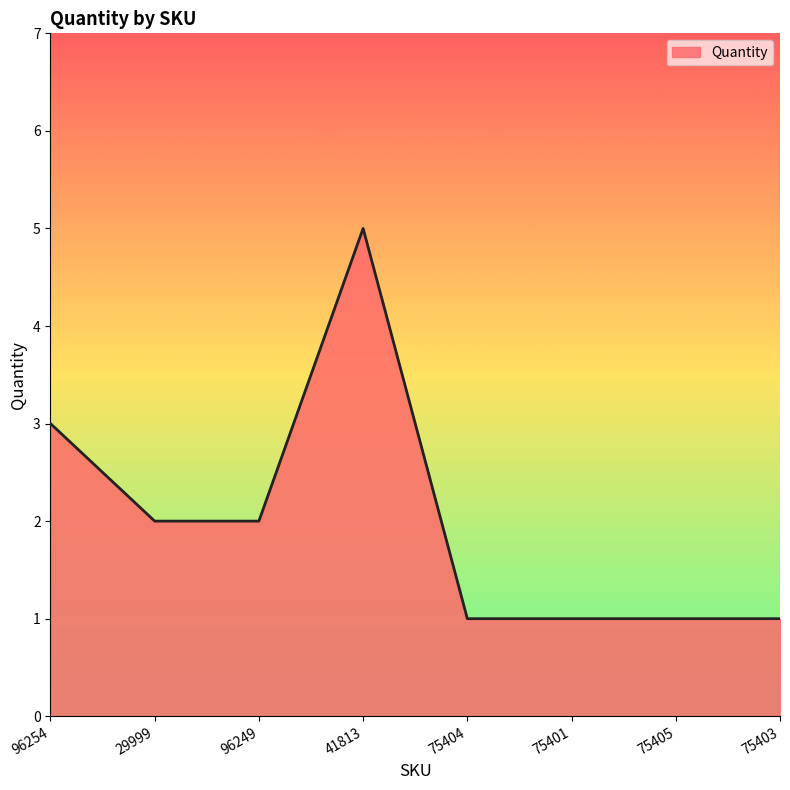

What position from the left is 41813?

4